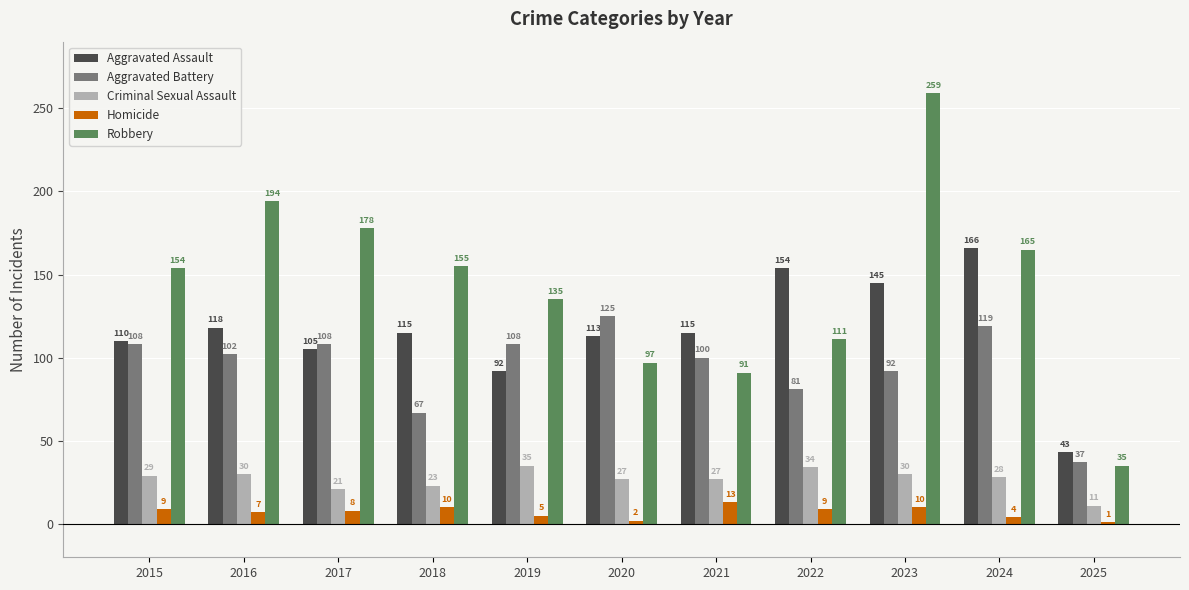

Reading left to right, extract all data points from this chart.

Aggravated Assault: 110	118	105	115	92	113	115	154	145	166	43
Aggravated Battery: 108	102	108	67	108	125	100	81	92	119	37
Criminal Sexual Assault: 29	30	21	23	35	27	27	34	30	28	11
Homicide: 9	7	8	10	5	2	13	9	10	4	1
Robbery: 154	194	178	155	135	97	91	111	259	165	35